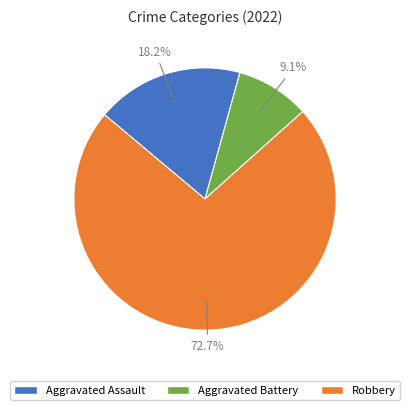

Rank the categories by value from highest to lowest.

Robbery, Aggravated Assault, Aggravated Battery